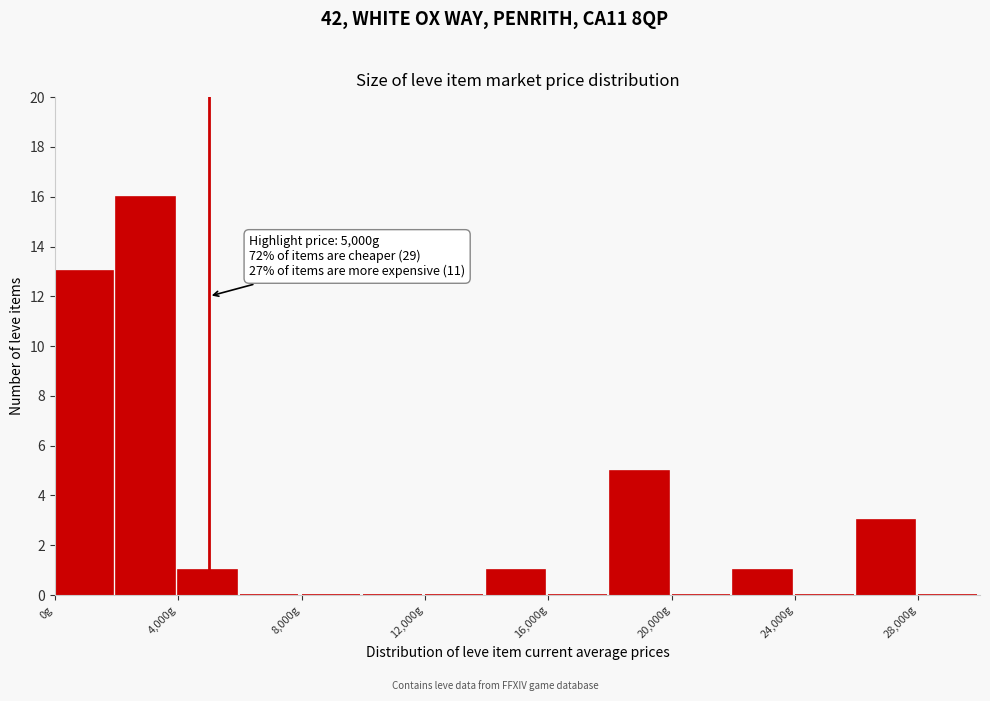

Over which range of the x-axis is the bar tallest?

2000 to 4000